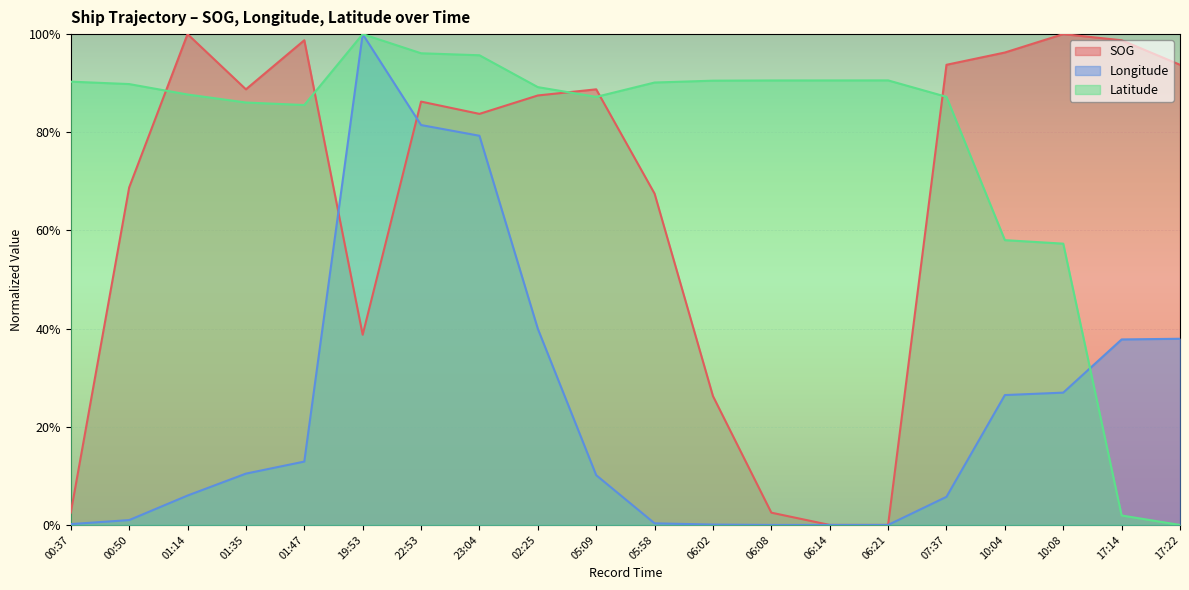

How many times do Longitude and Latitude cross each other?

1